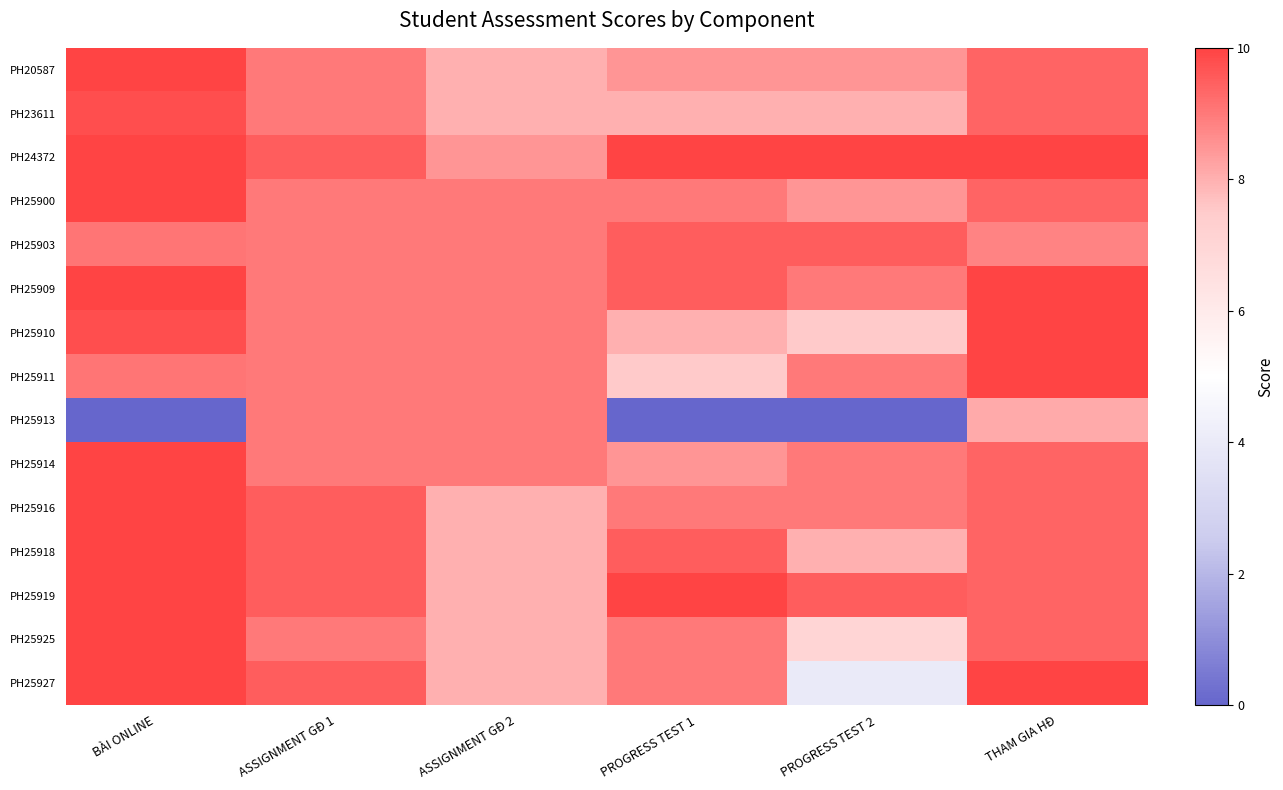

List the series in order of their peak value, highest first.

PH20587, PH24372, PH25900, PH25909, PH25910, PH25911, PH25914, PH25916, PH25918, PH25919, PH25925, PH25927, PH23611, PH25903, PH25913